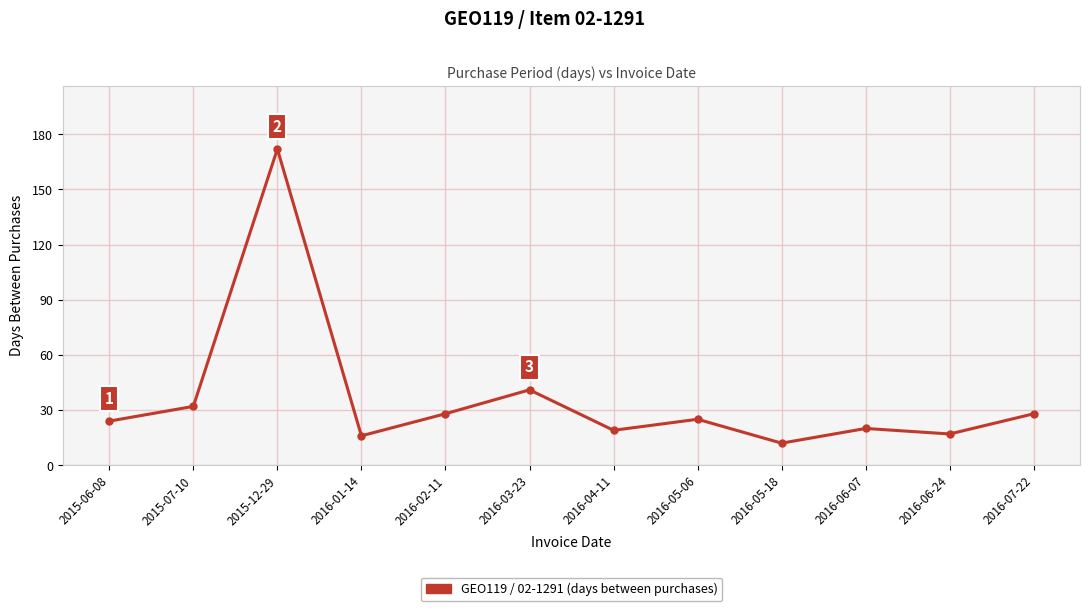

True or false: the data shows 12 at 2016-05-18.

True